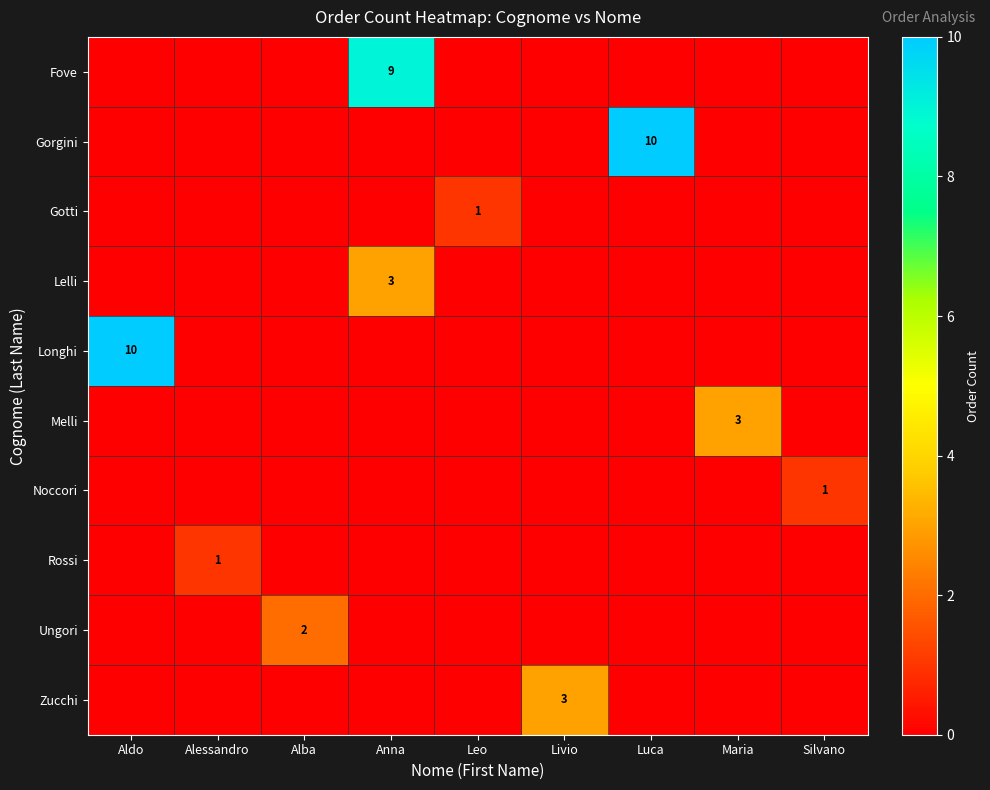

The Rossi series shows 1 at Alessandro. True or false?

True